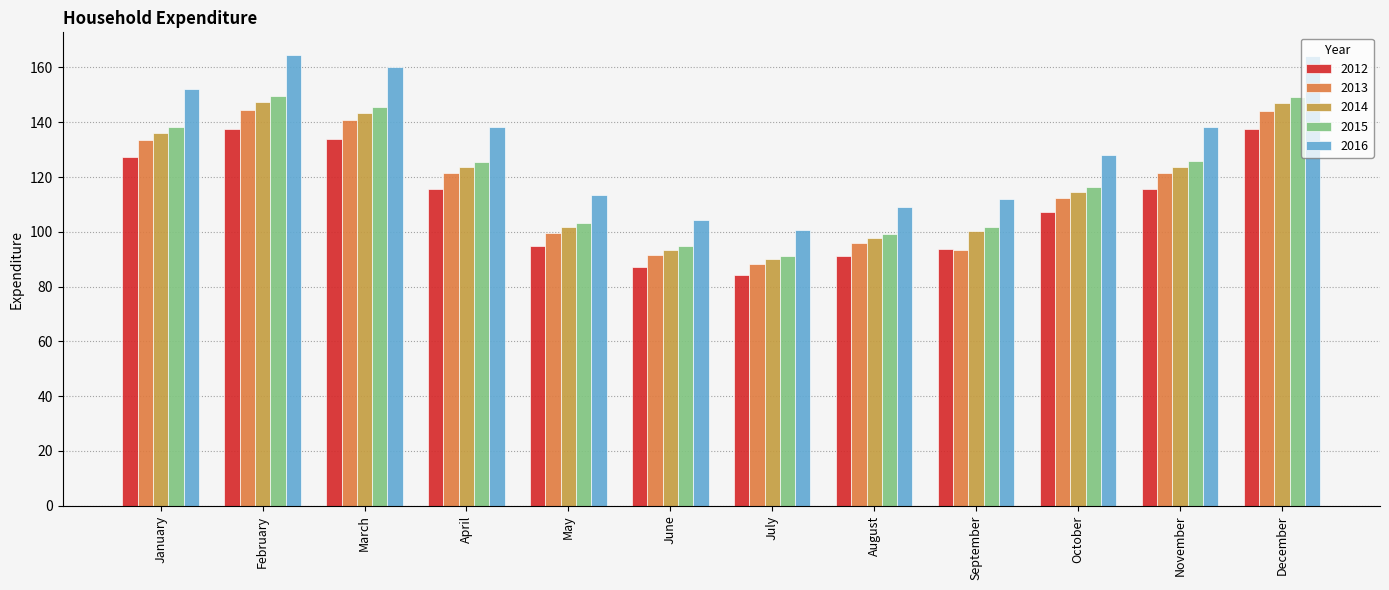

What is the total value across all series at June?

471.6